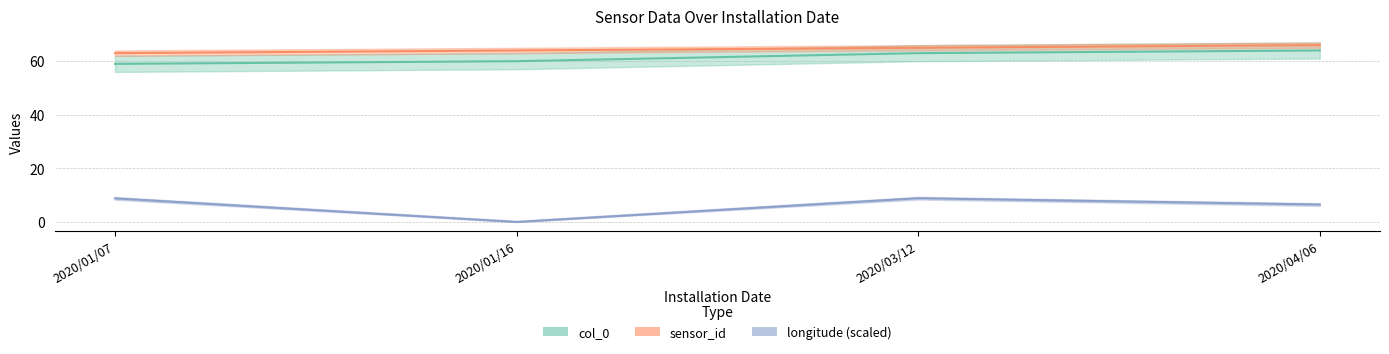

What is the value of the longitude point at the 4th from the left?

6.5